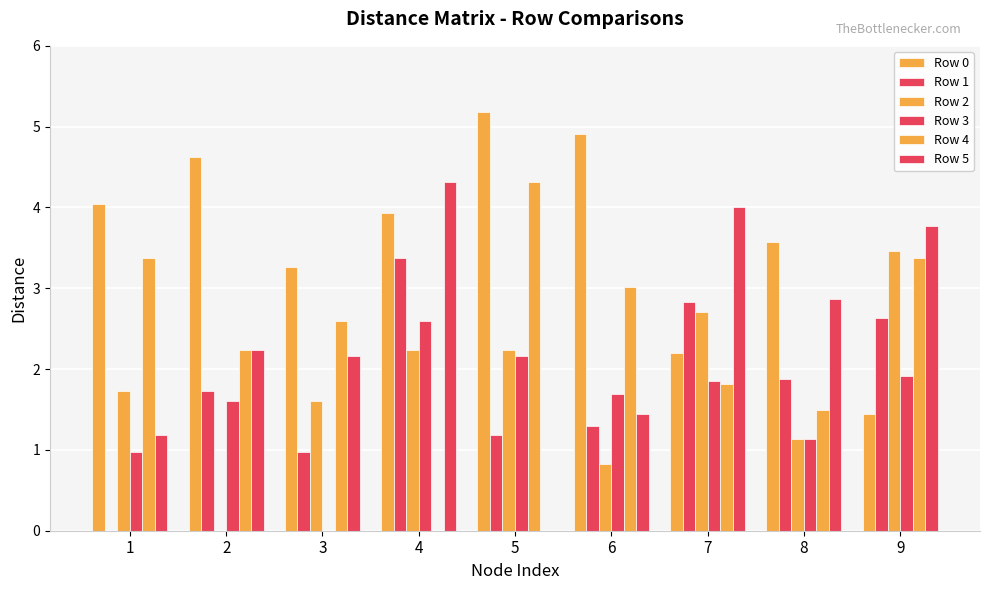

Rank the categories by Row 5 value from highest to lowest.

4, 7, 9, 8, 2, 3, 6, 1, 5